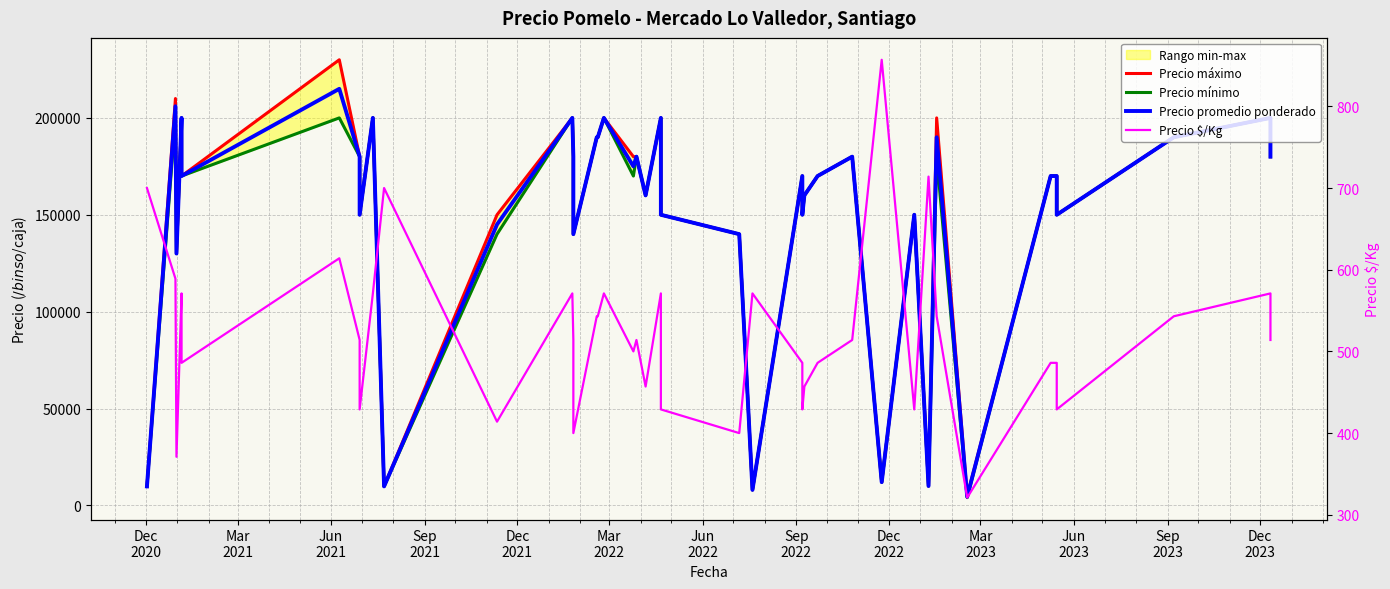

In Precio mínimo, how many points are lower than both neighbors (excluding endpoints)?

13